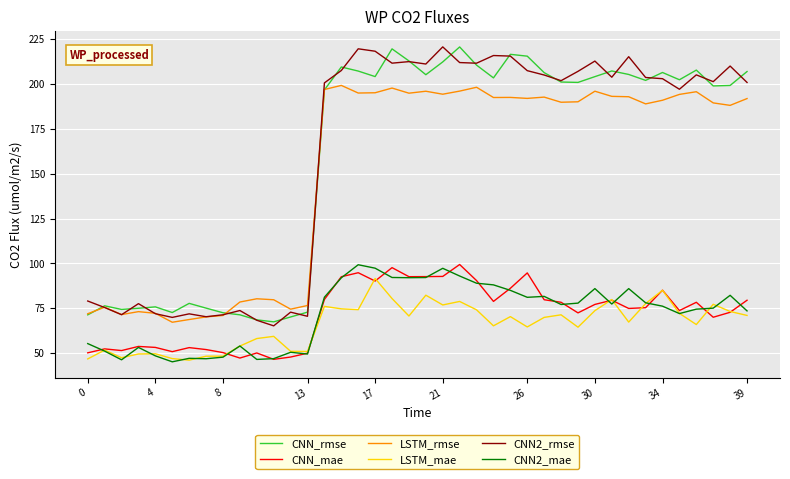

What is the sum of all CNN_rmse values?

6403.3